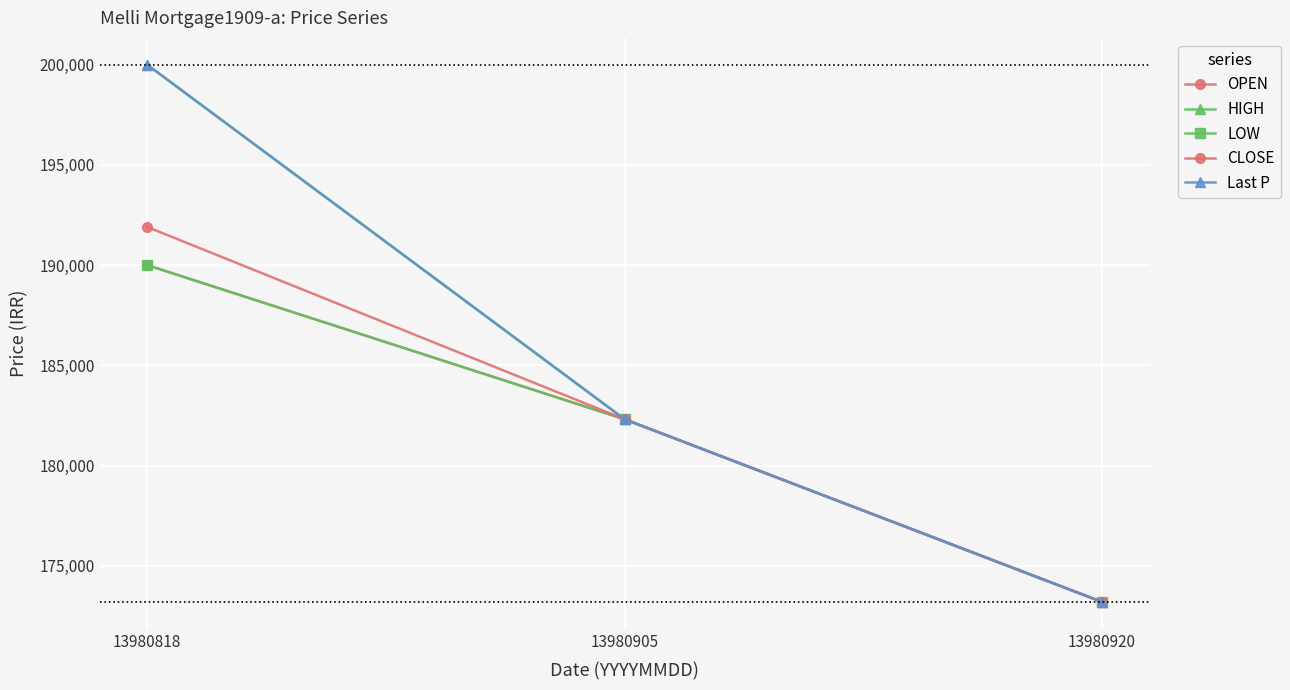

Rank the series by their maximum value, from lowest to highest.

OPEN, LOW, CLOSE, HIGH, Last P